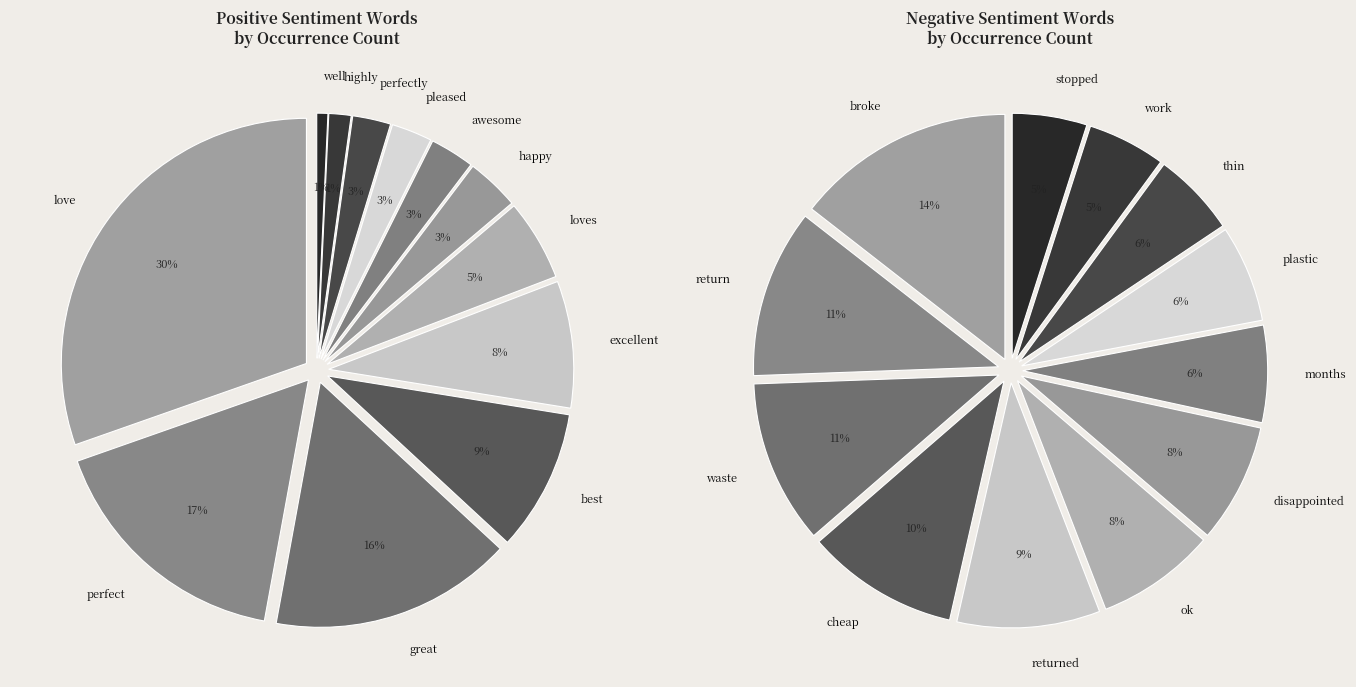

To the nearest percent, what is the combined percentage of great and pleased?

19%